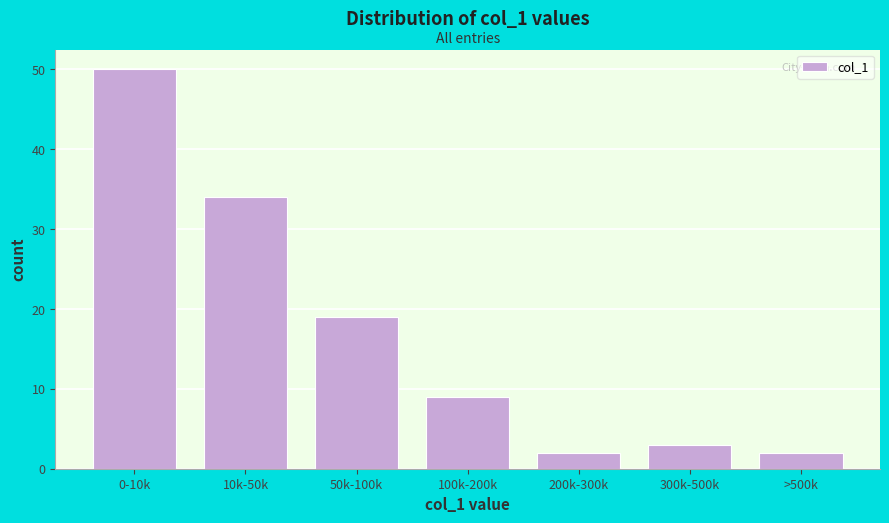

Reading right to left, what are all the values shown in this chart?

2	3	2	9	19	34	50